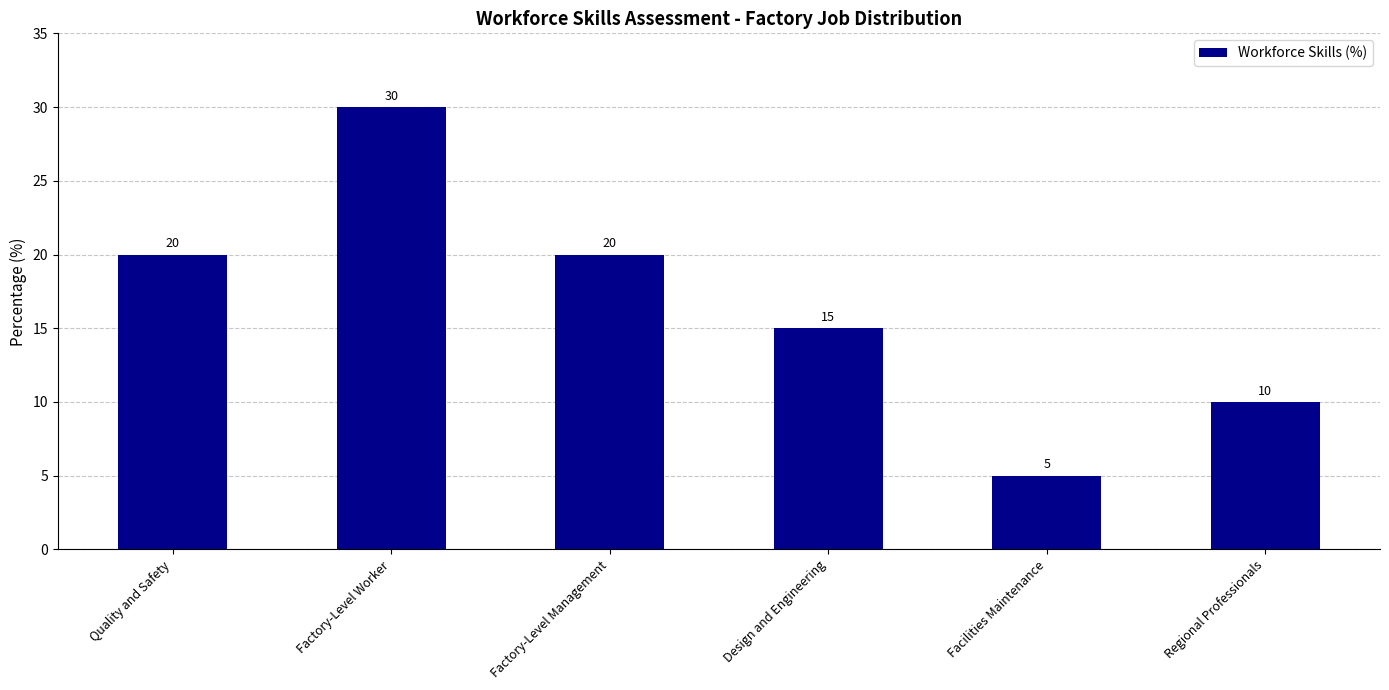

Which label corresponds to the largest value in the chart?

Factory-Level Worker